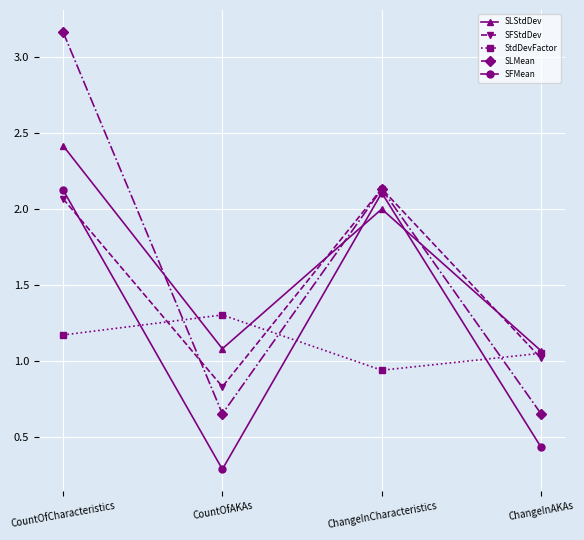

Where is the first local maximum for SFStdDev?

ChangeInCharacteristics